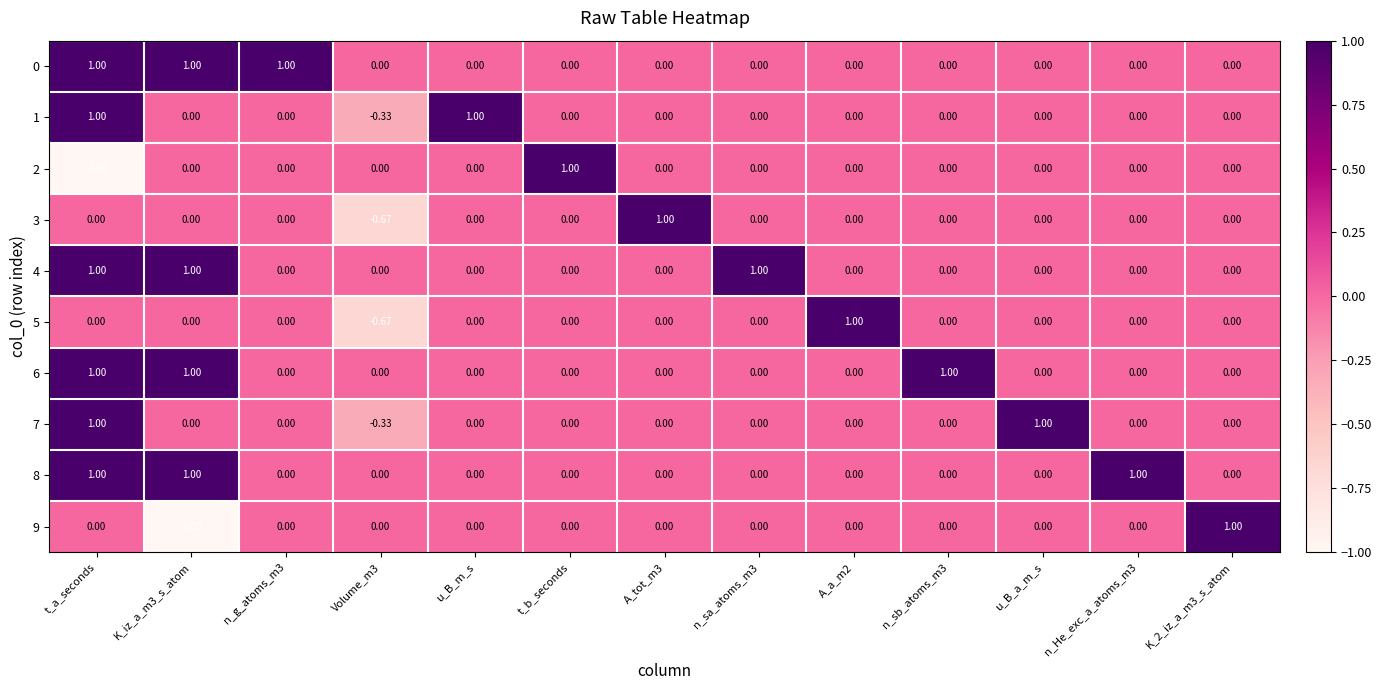

At which category is the sum across all series the highest?

t_a_seconds